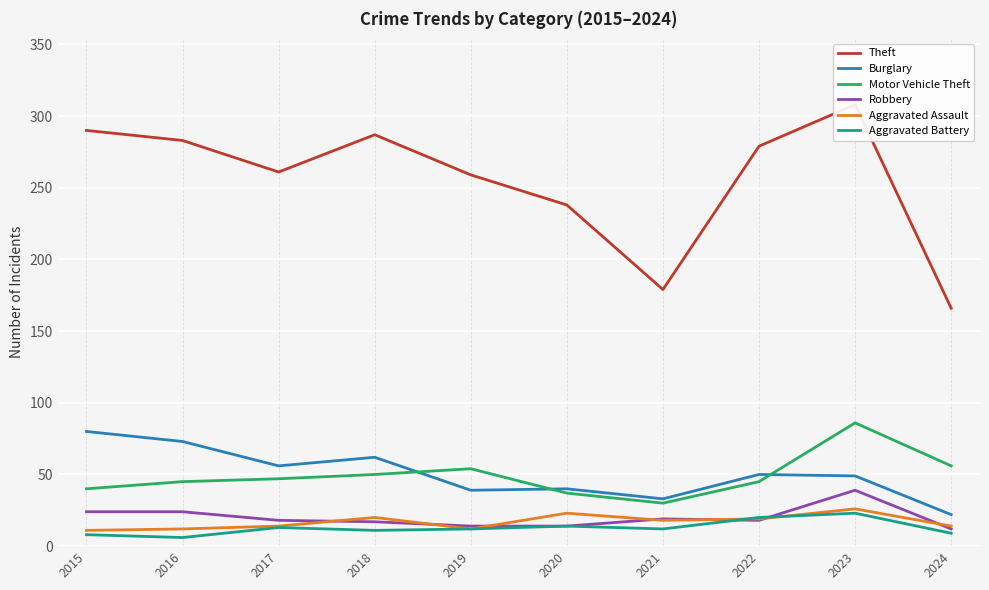

Rank the series at 2023 from lowest to highest value.

Aggravated Battery, Aggravated Assault, Robbery, Burglary, Motor Vehicle Theft, Theft